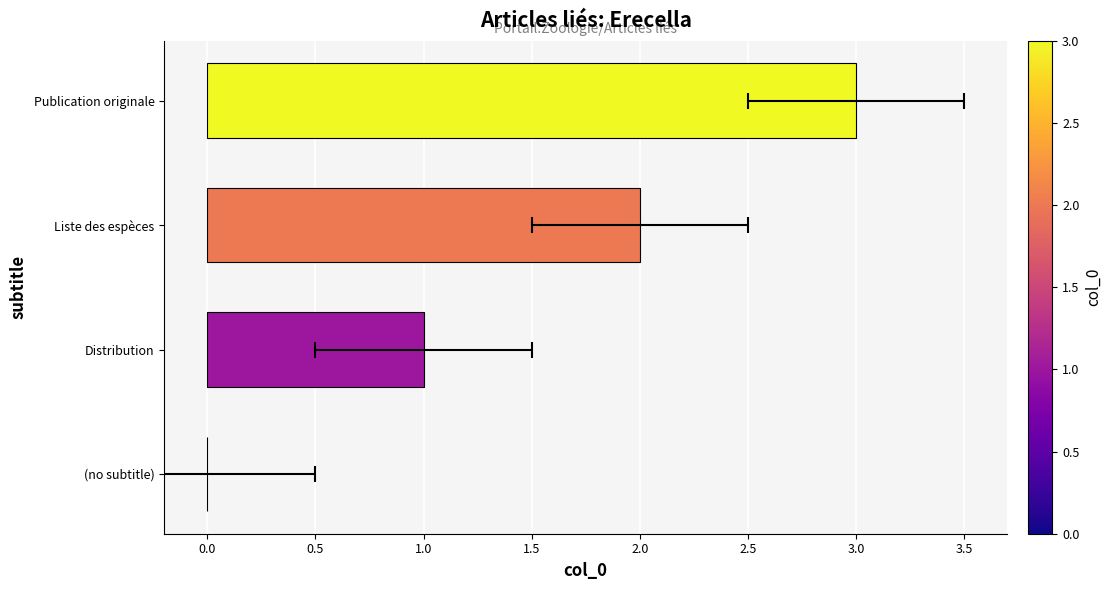

Reading left to right, what are all the values shown in this chart?

0	1	2	3